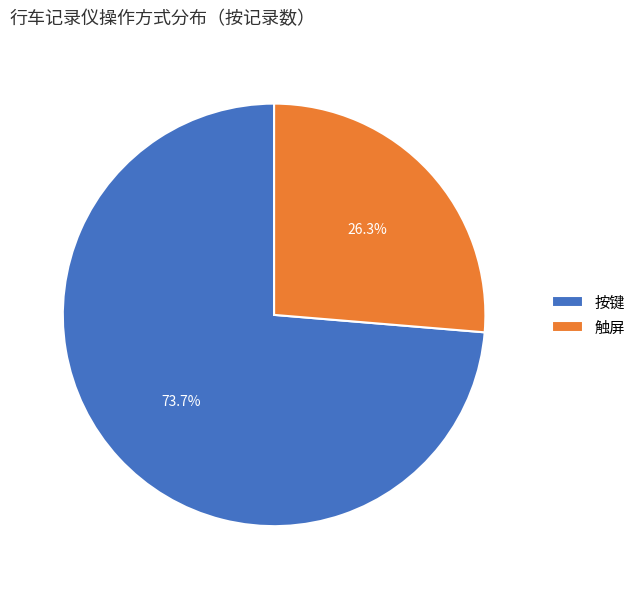

Rank the categories by value from highest to lowest.

按键, 触屏